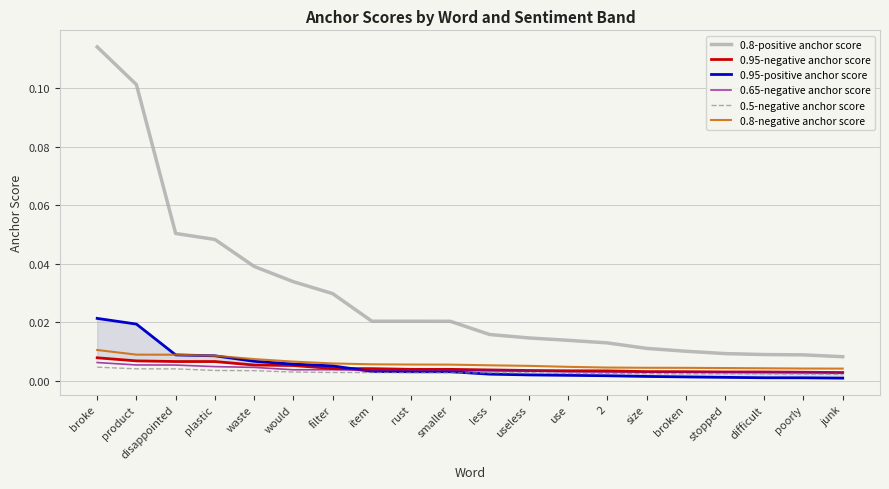

Is this an area chart (filled region under the line)?

No